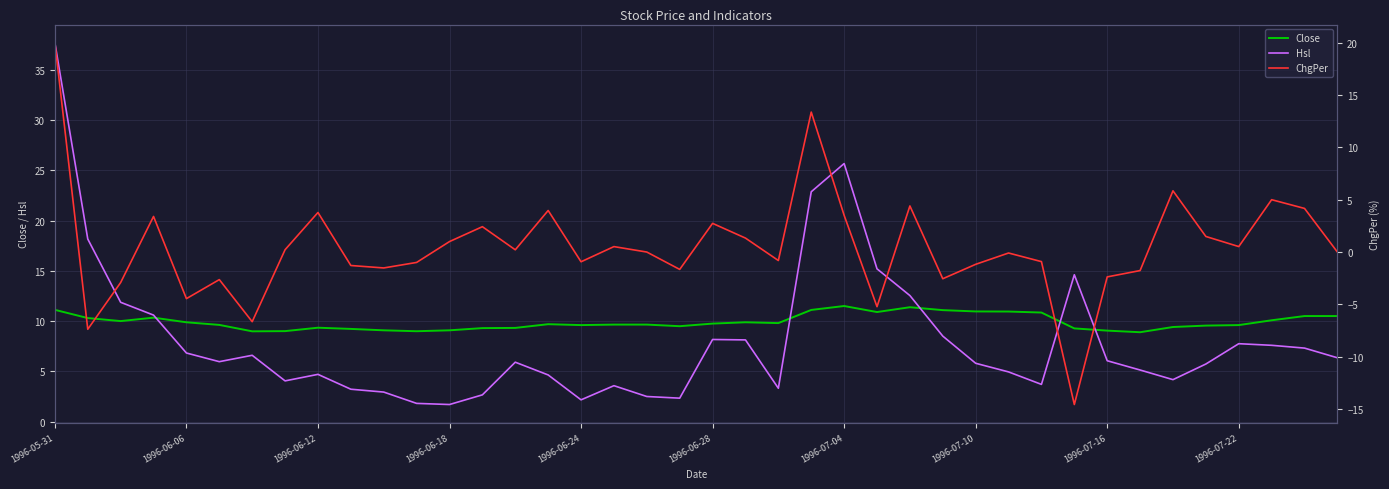

What is the highest value of the Close series?

11.5